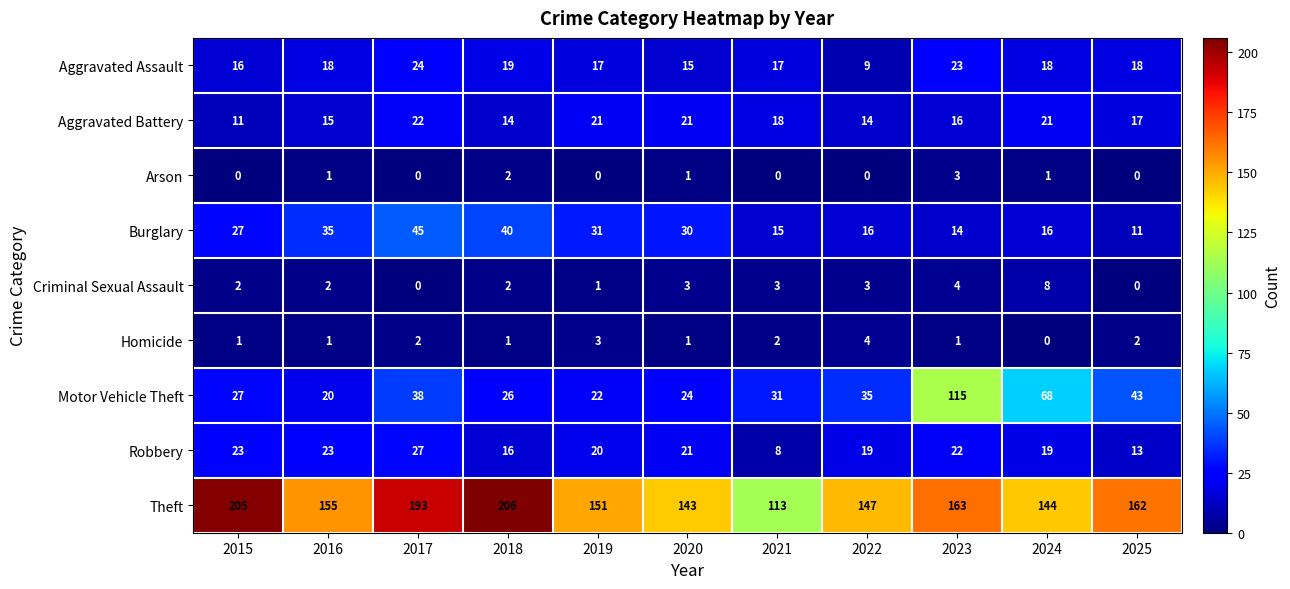

What is the average value of the Criminal Sexual Assault series?

3